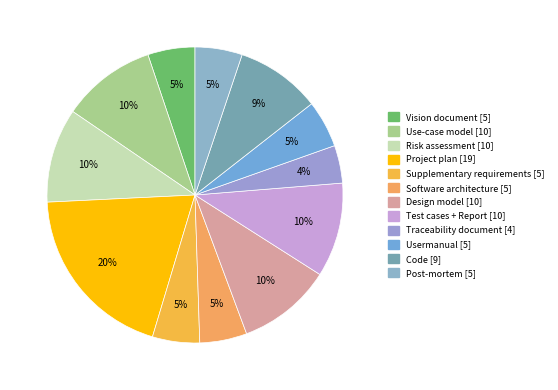

What is the ratio of the value at Design model to the value at Code?

1.1